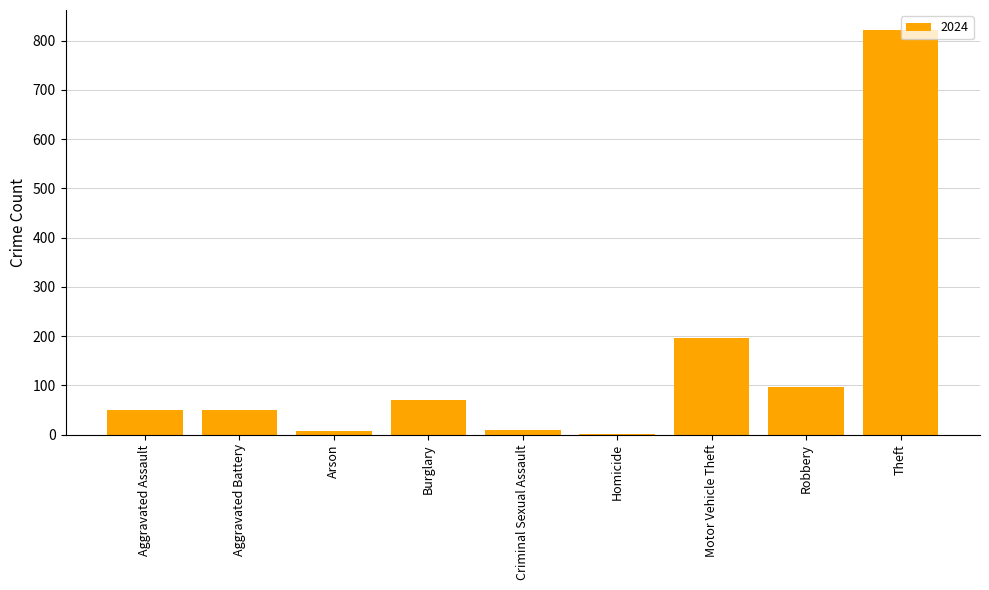

True or false: the data shows 97 at Robbery.

True